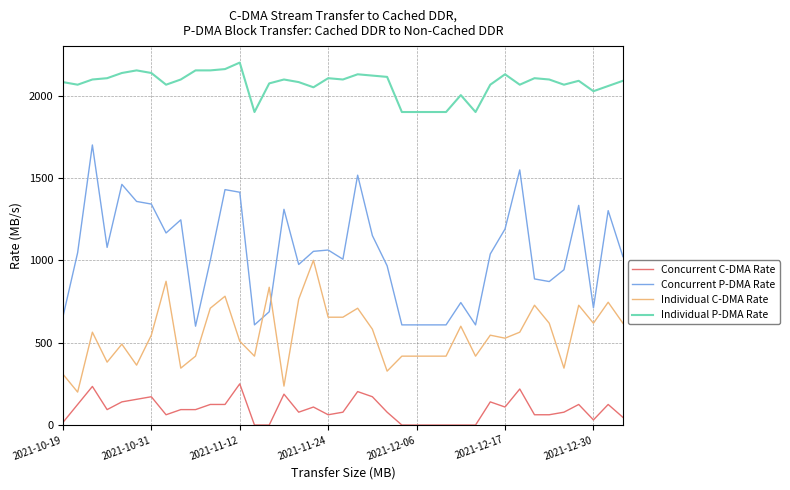

What are all the series names shown in the legend?

Concurrent C-DMA Rate, Concurrent P-DMA Rate, Individual C-DMA Rate, Individual P-DMA Rate